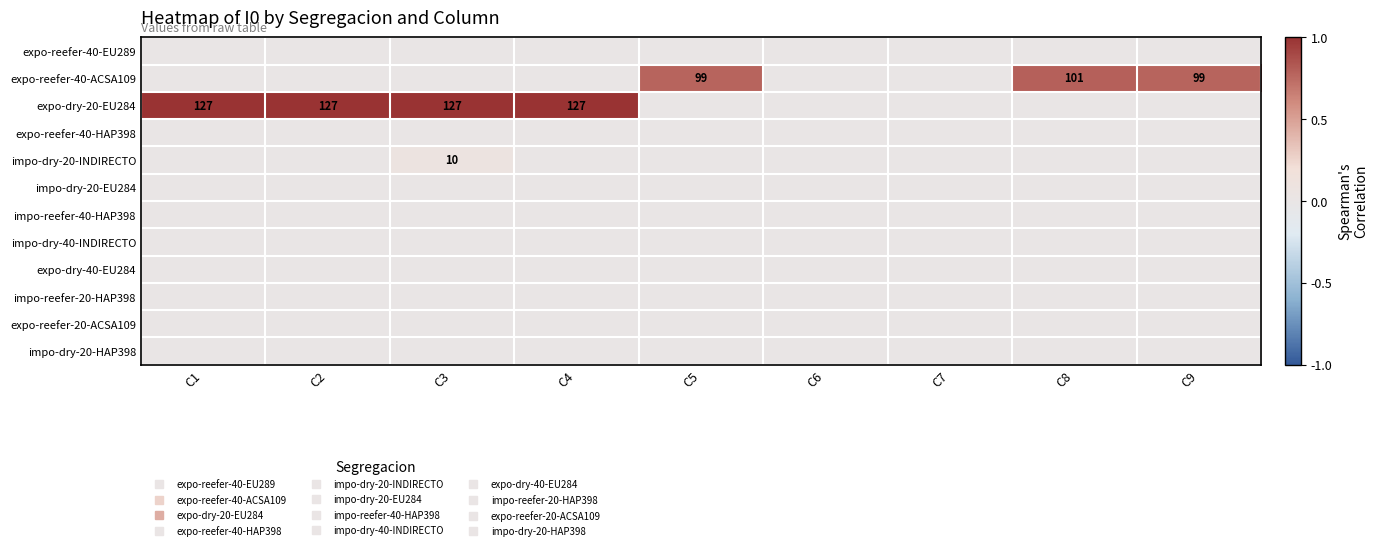

Rank the series by their maximum value, from highest to lowest.

expo-dry-20-EU284, expo-reefer-40-ACSA109, impo-dry-20-INDIRECTO, expo-reefer-40-EU289, expo-reefer-40-HAP398, impo-dry-20-EU284, impo-reefer-40-HAP398, impo-dry-40-INDIRECTO, expo-dry-40-EU284, impo-reefer-20-HAP398, expo-reefer-20-ACSA109, impo-dry-20-HAP398